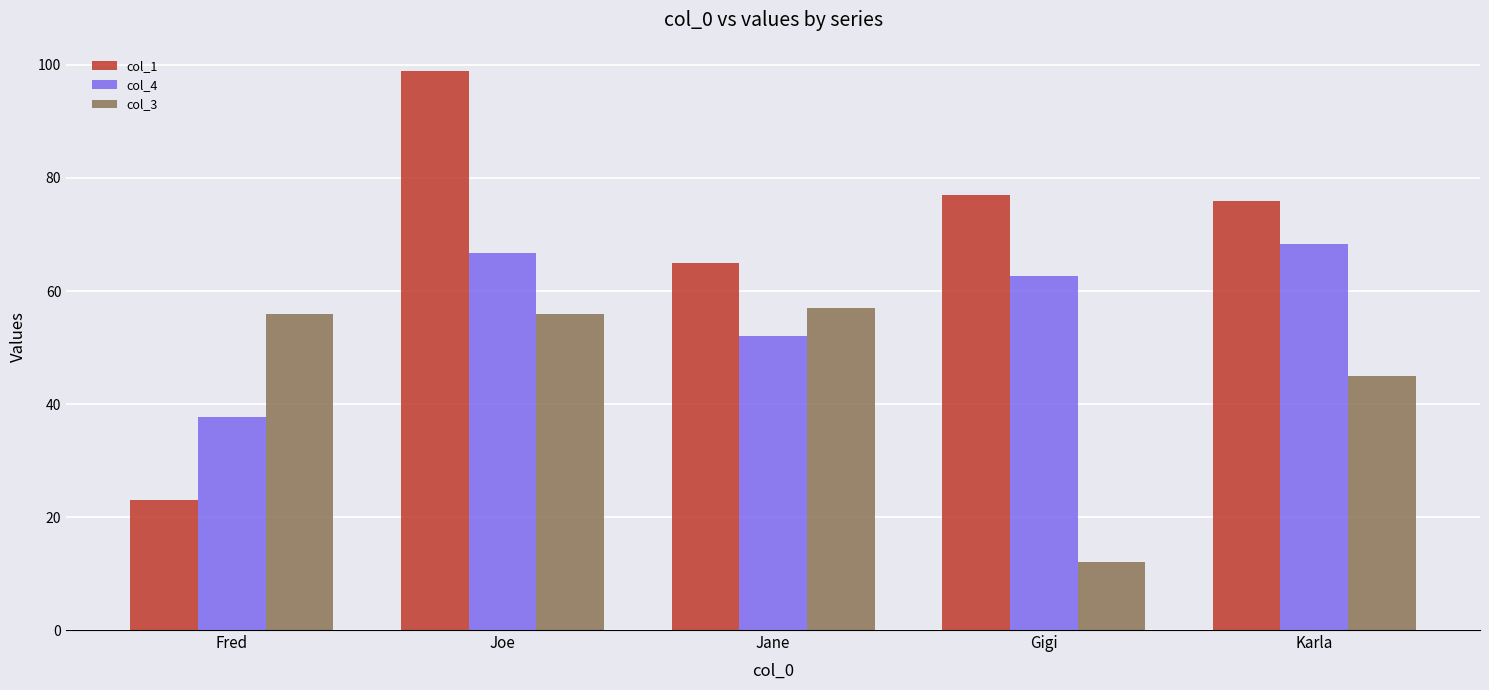

Which category has the lowest value in the col_3 series?

Gigi